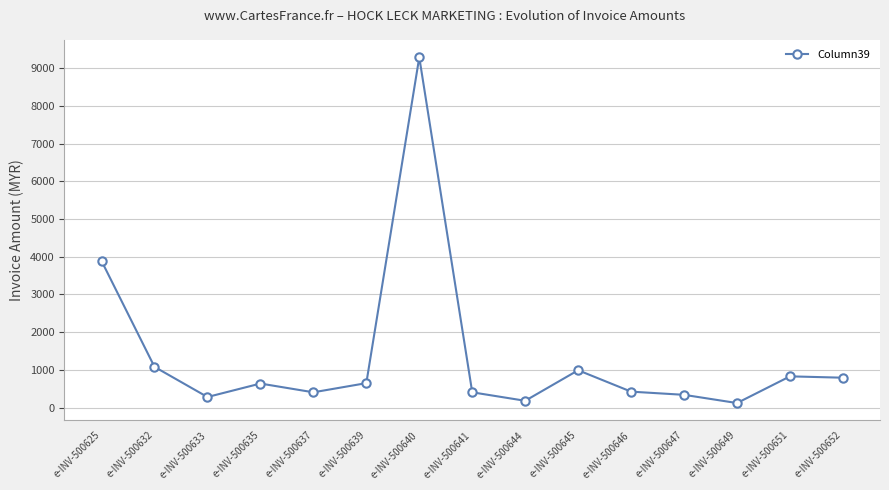

How many lines are shown in the chart?

1